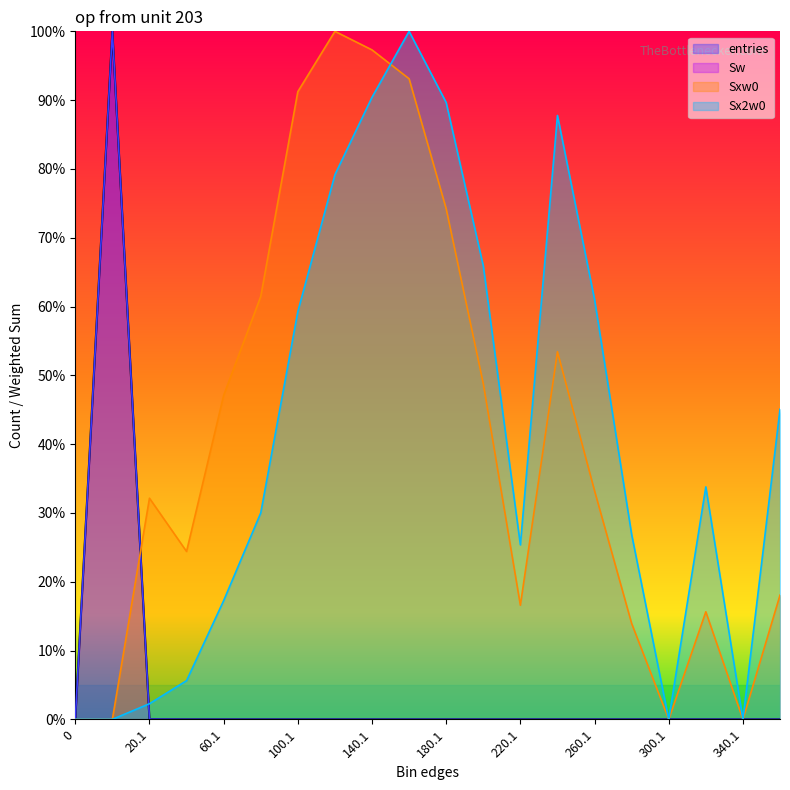

Rank the categories by Sxw0 value from lowest to highest.

0, 0.9, 300.1, 340.1, 280.1, 320.1, 220.1, 360.1, 40.1, 20.1, 260.1, 60.1, 200.1, 240.1, 80.1, 180.1, 100.1, 160.1, 140.1, 120.1